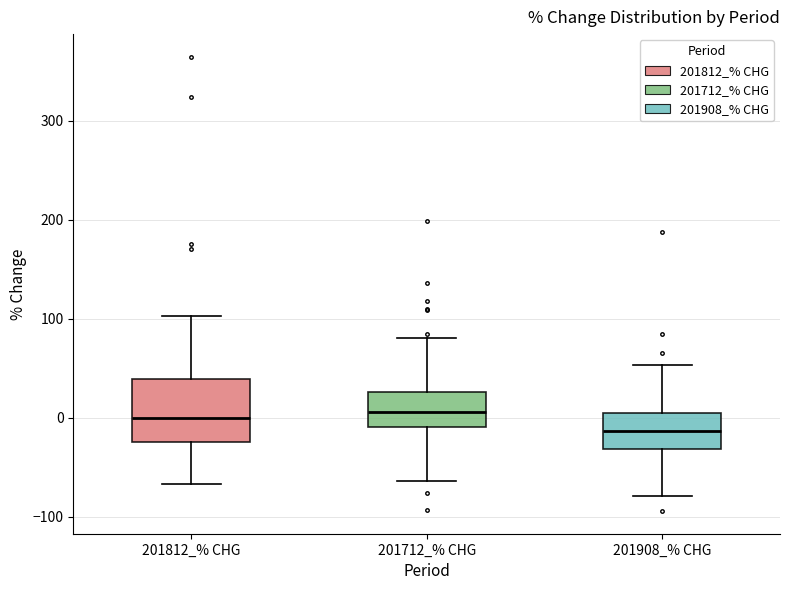

Comparing the boxes themselves (not the whiskers), which one is the tallest?

201812_% CHG